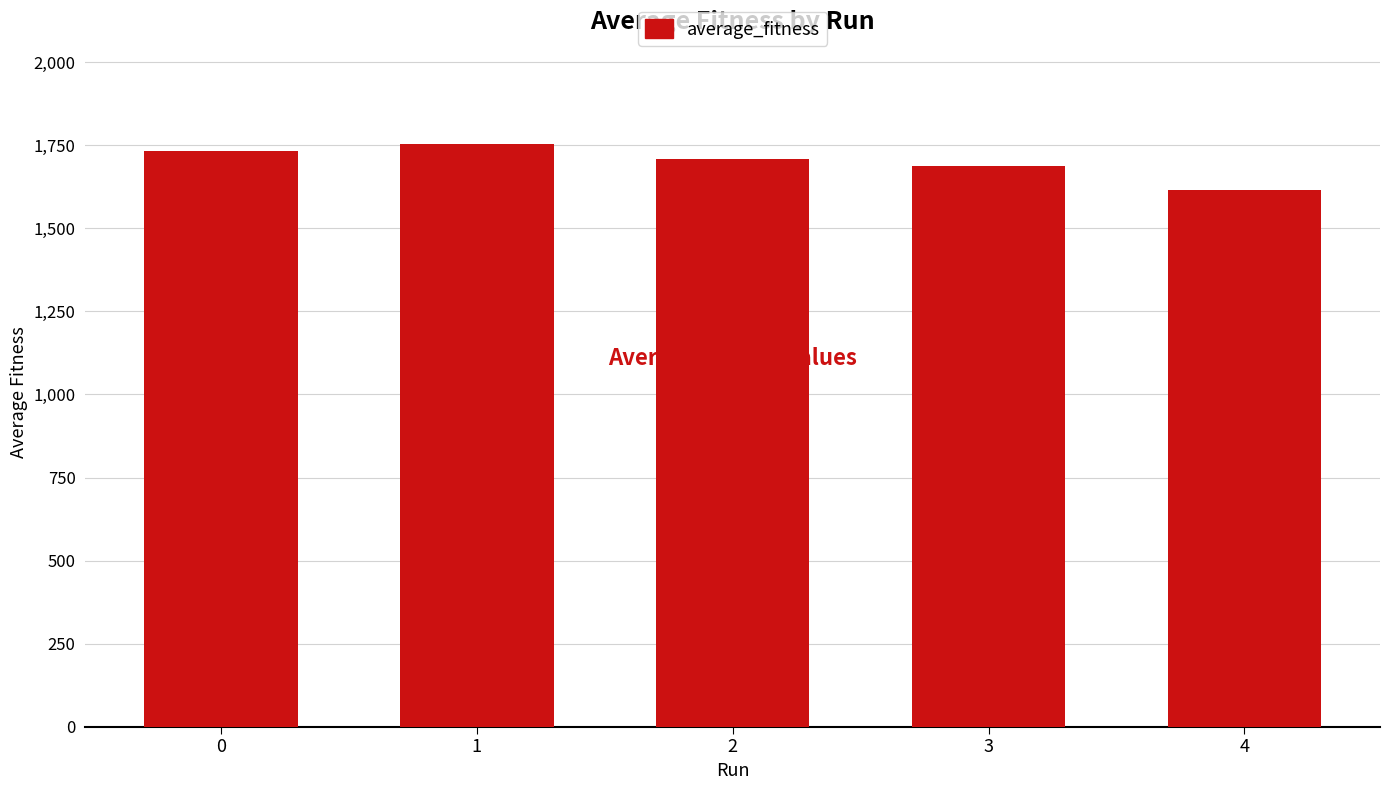

Approximately how many times larger is the value at 3 compared to 2?

1.0